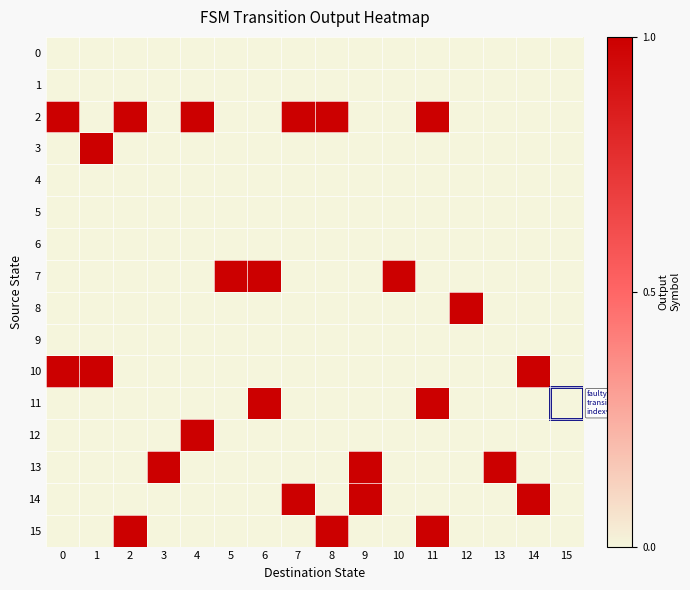

What is the maximum value shown in the chart?

1